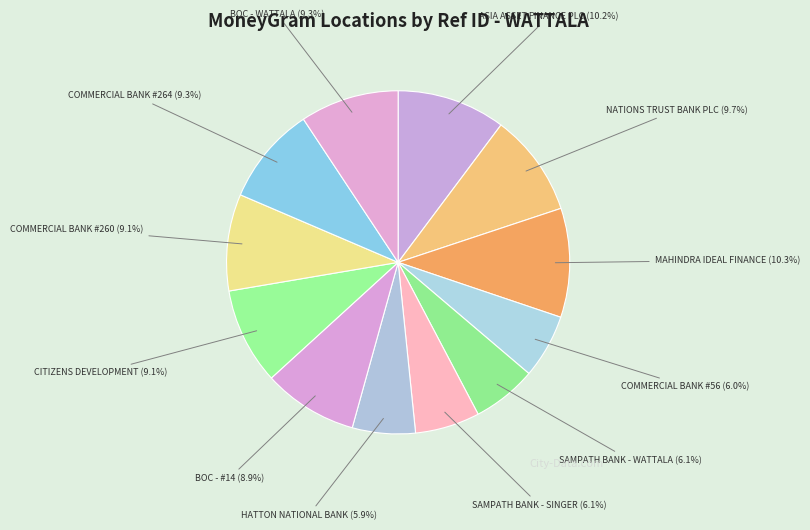

What is the total percentage of COMMERCIAL BANK #264 and BOC - WATTALA?

18.6%